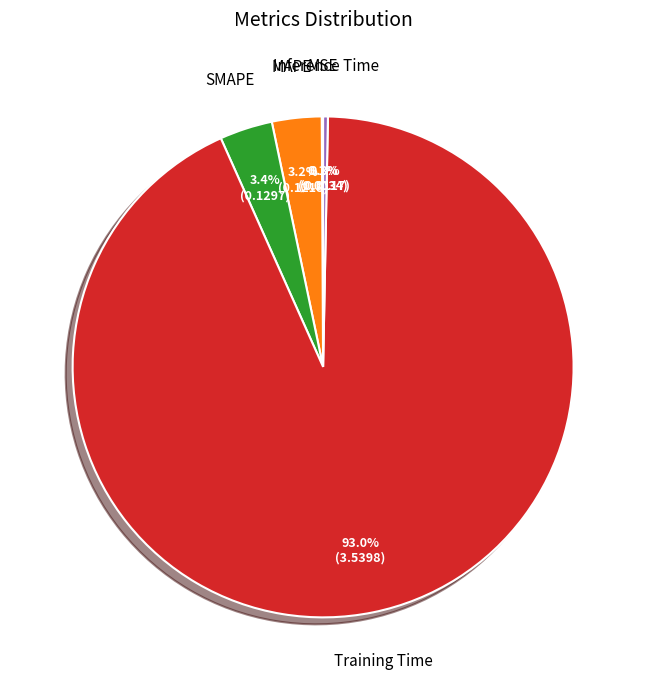

Which slice is the largest?

Training Time